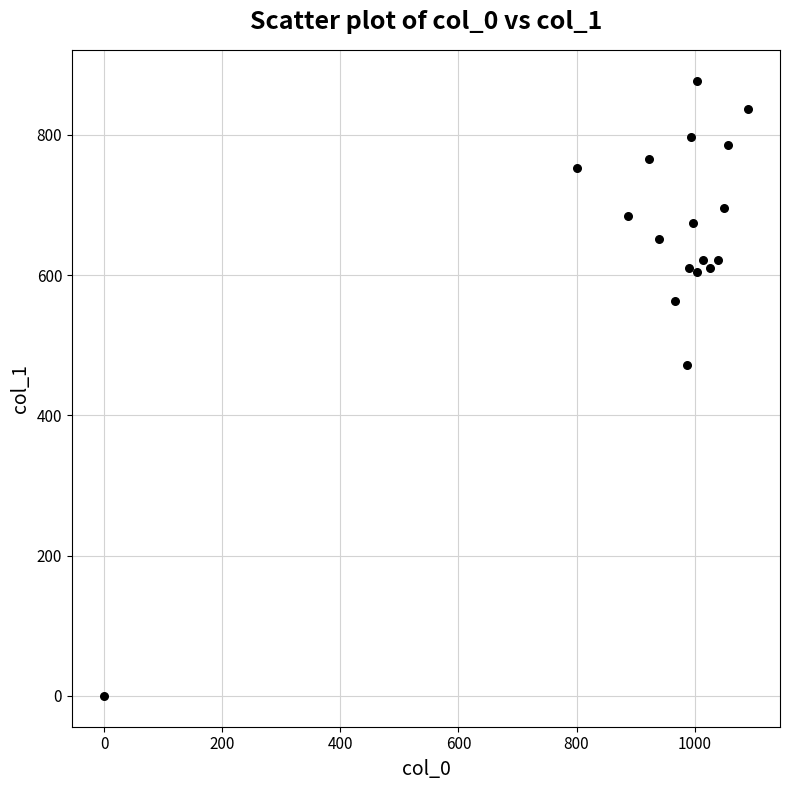

What is the range of Y values (max minus min)?

877.5